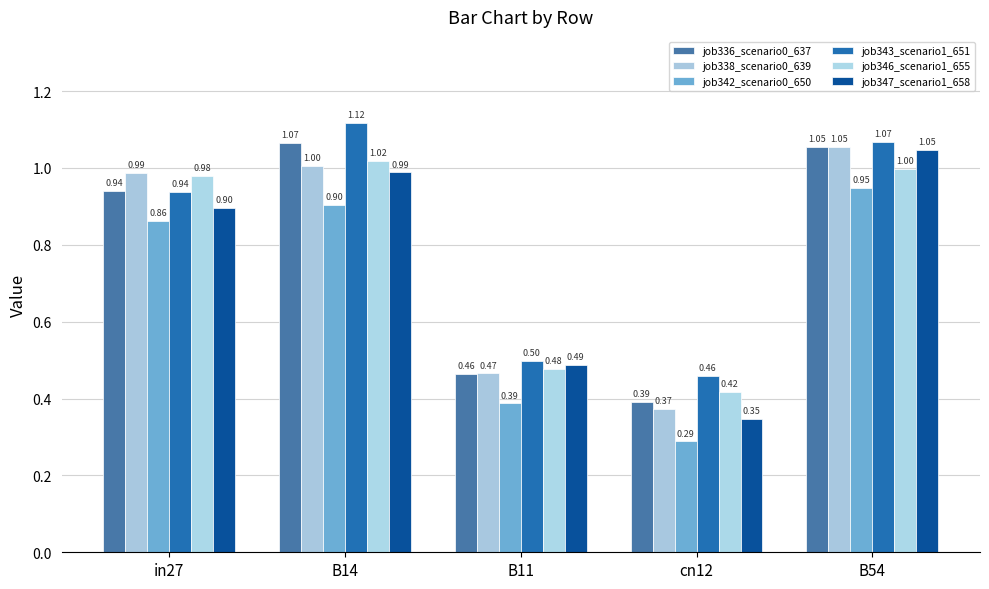

What is the average value of the job336_scenario0_637 series?

0.8